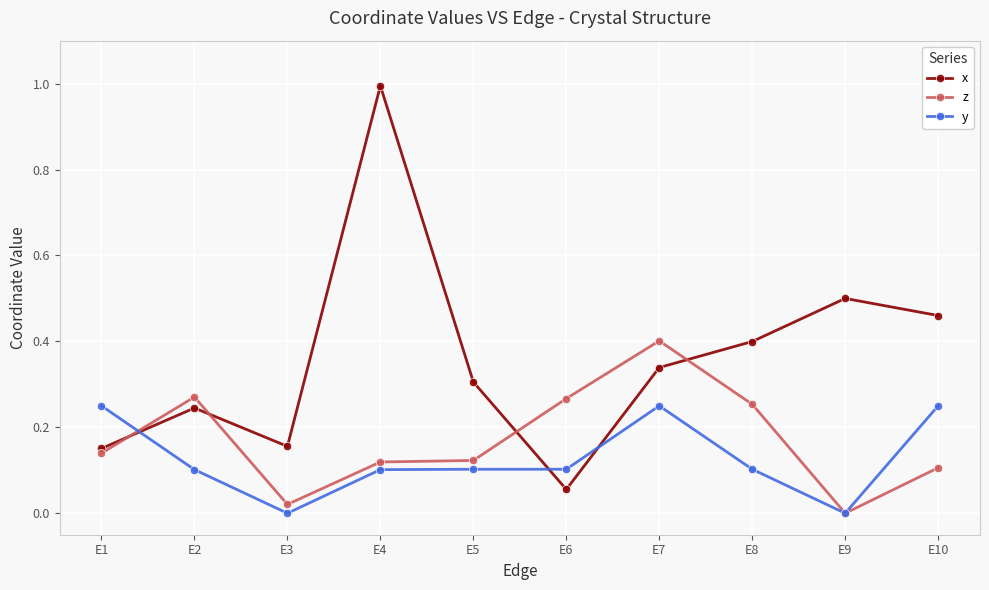

List the series in order of their peak value, highest first.

x, z, y